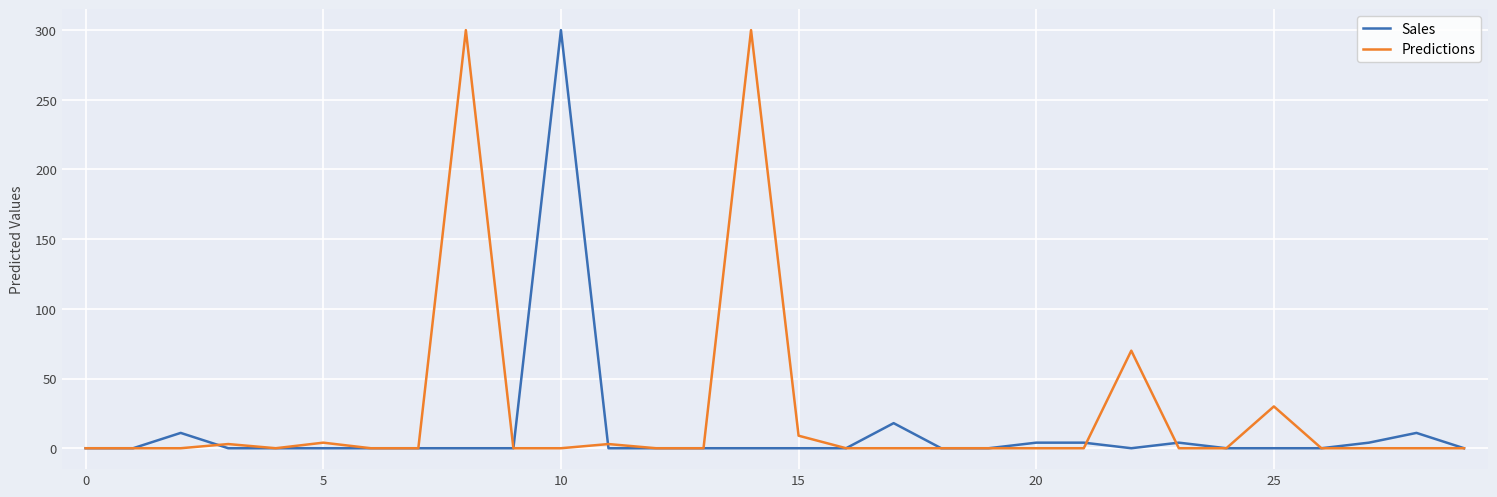

Does the chart have visible grid lines?

Yes